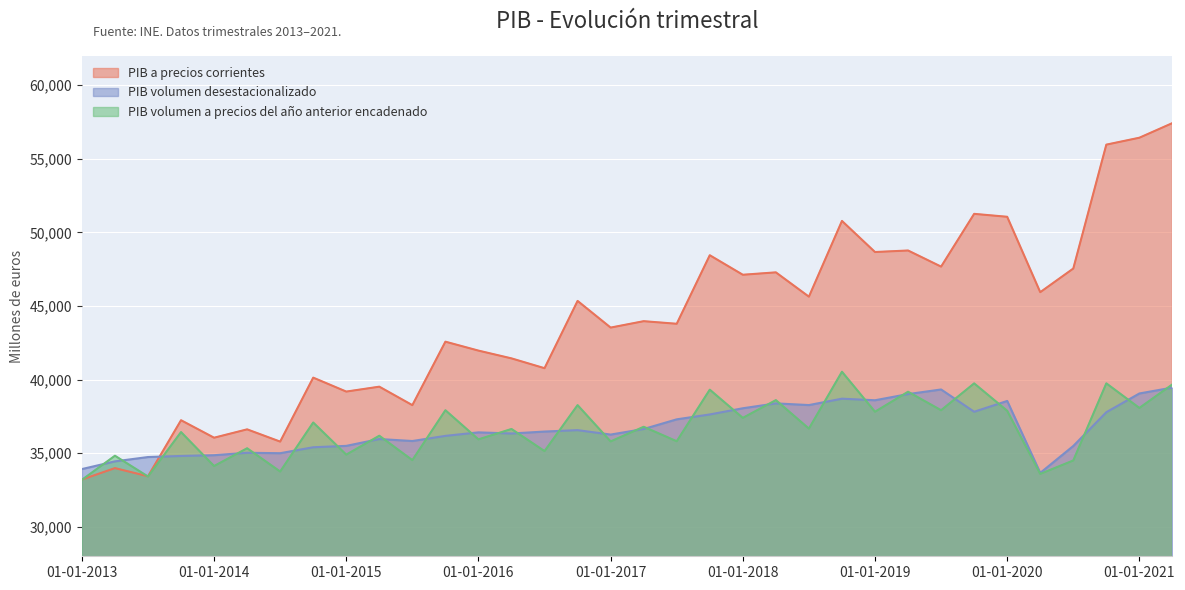

True or false: PIB a precios corrientes and PIB volumen desestacionalizado intersect in this chart.

True